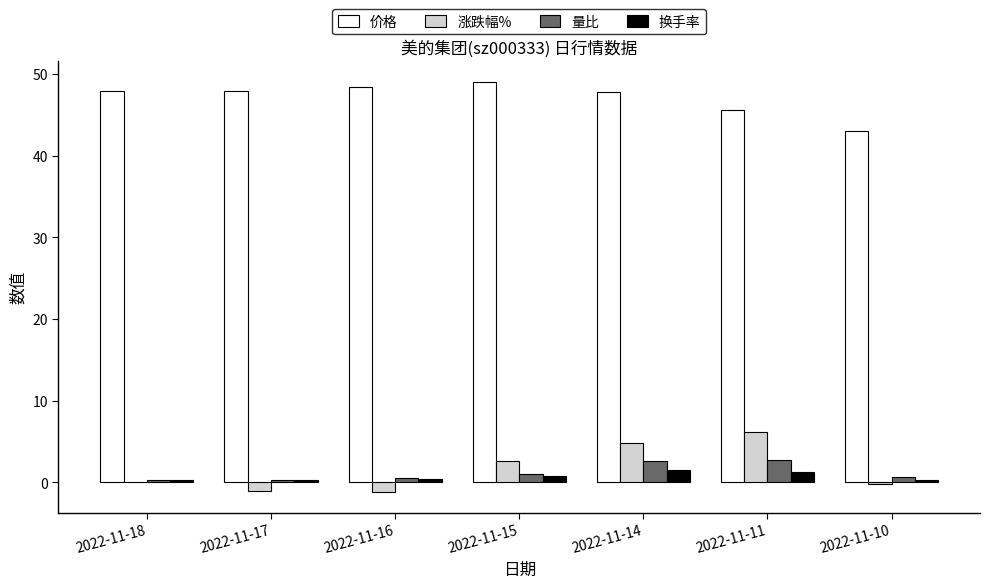

Read the 换手率 value at 2022-11-18.

0.2